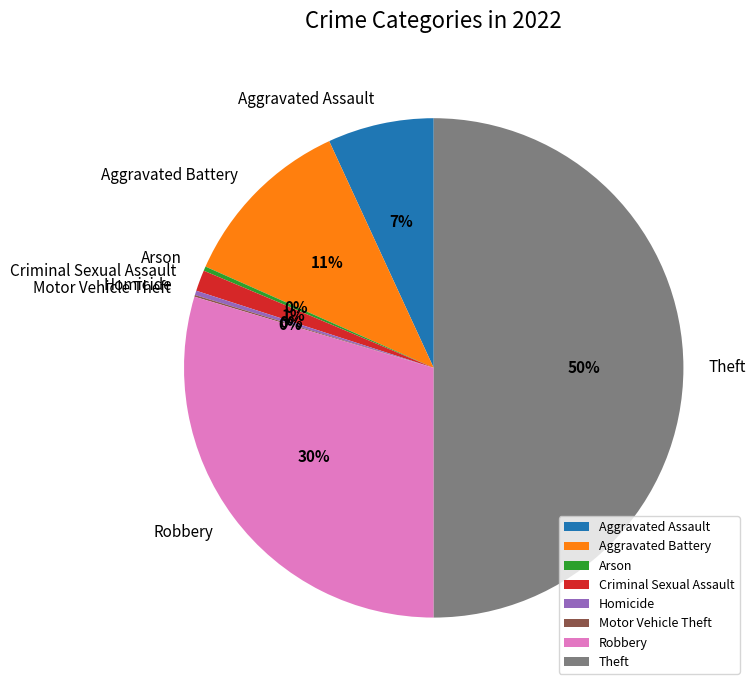

What percentage is the Robbery slice, to the nearest percent?

30%